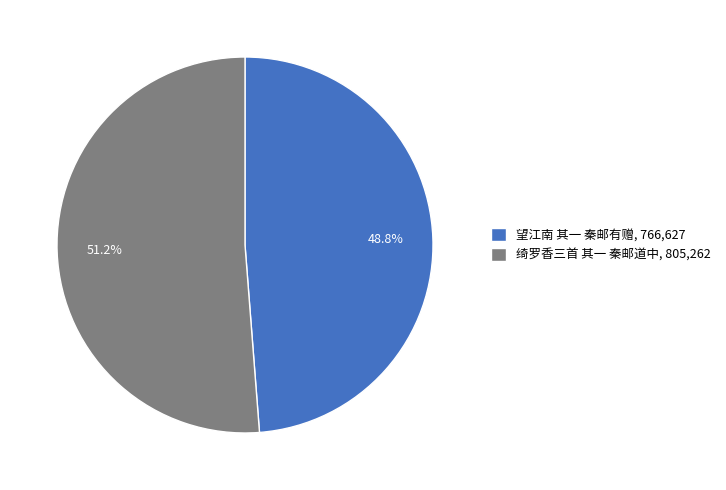

To the nearest percent, what portion does 绮罗香三首 其一 秦邮道中 represent?

51%